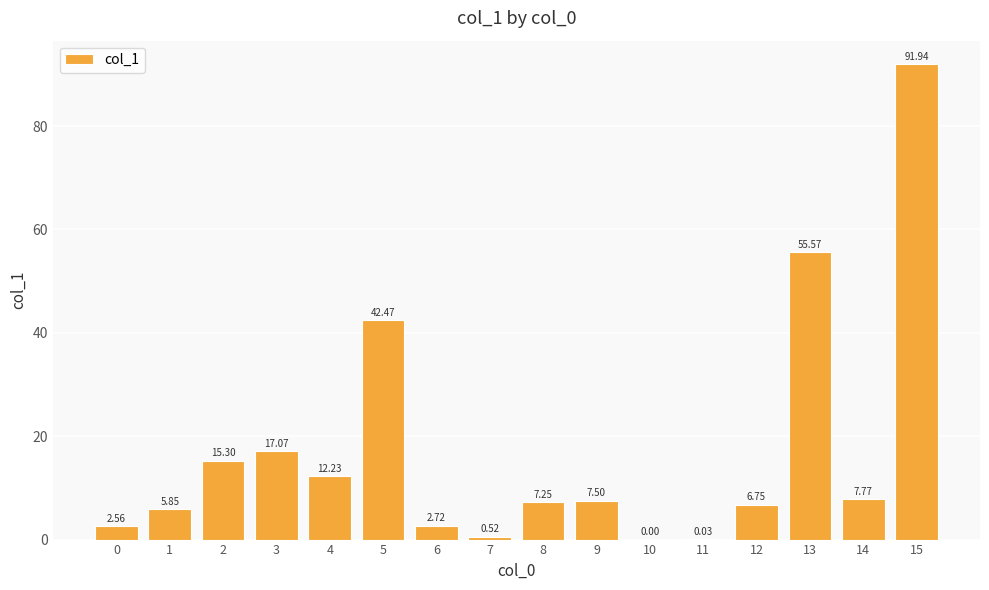

How many data points does each series have?

16